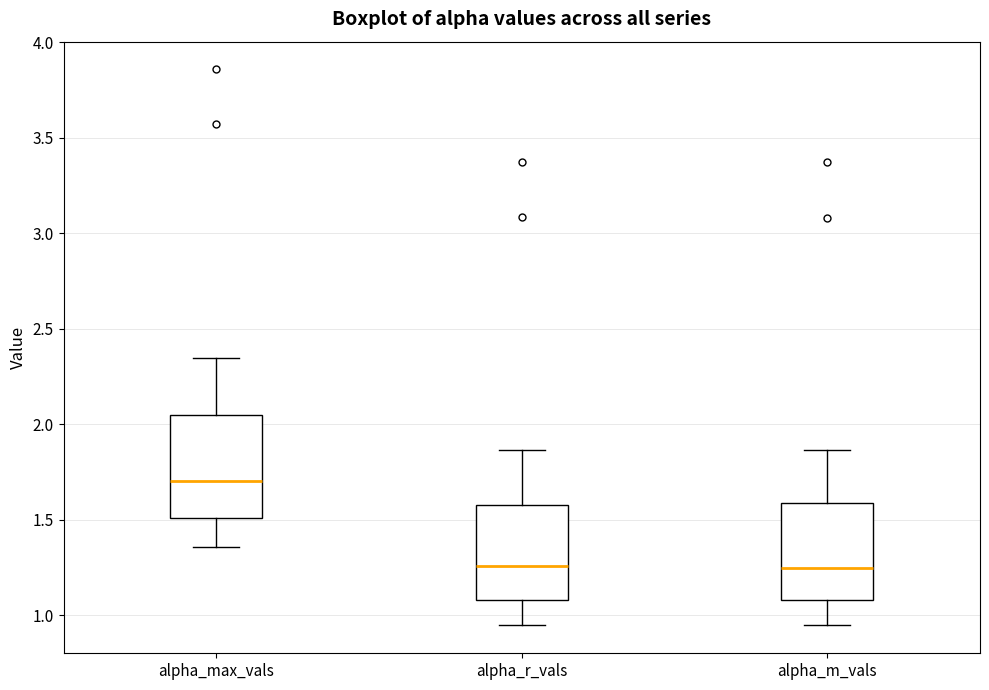

Reading left to right, transcribe this box plot: for each box, give where its median line is, the range the box spans, and where its two whiskers end, as read against the y-axis. The values are not printed on the chart, so give them approximately, as read against the axis.

alpha_max_vals: median 1.70, box 1.50 to 2.05, whiskers 1.35 to 2.35
alpha_r_vals: median 1.25, box 1.10 to 1.60, whiskers 0.95 to 1.85
alpha_m_vals: median 1.25, box 1.10 to 1.60, whiskers 0.95 to 1.85